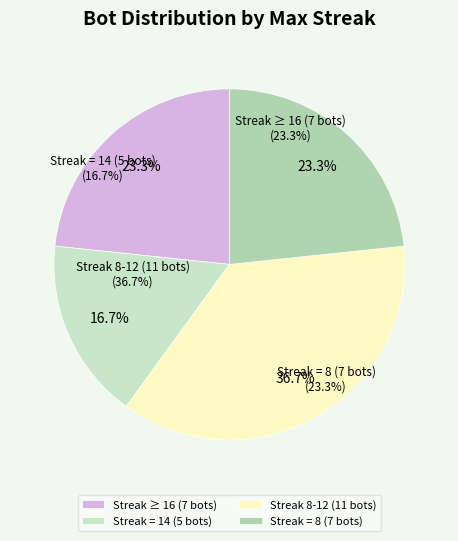

How many slices are in this pie chart?

4